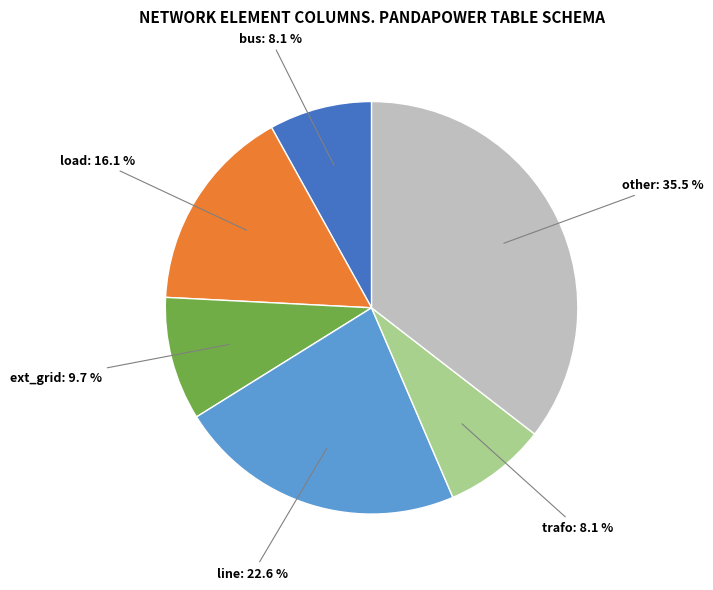

Does any single category account for the majority?

No